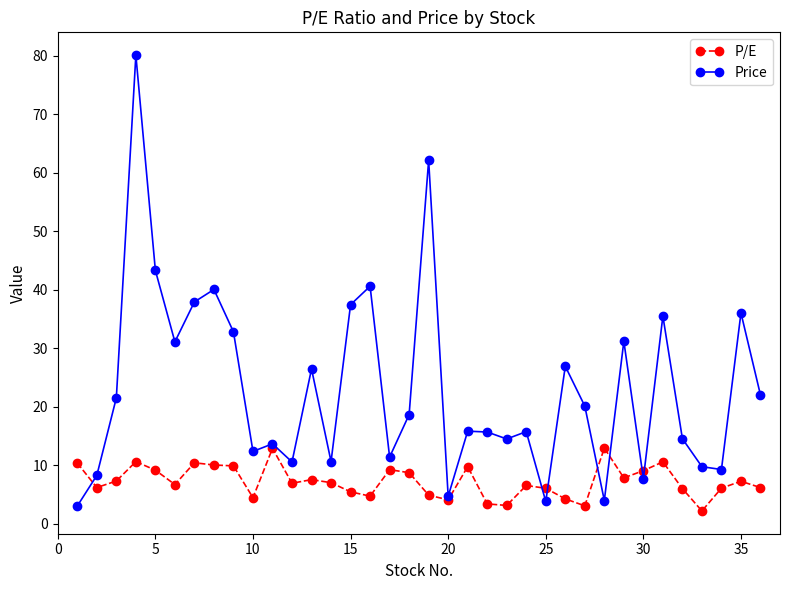

Which series has the largest total across all categories?

Price